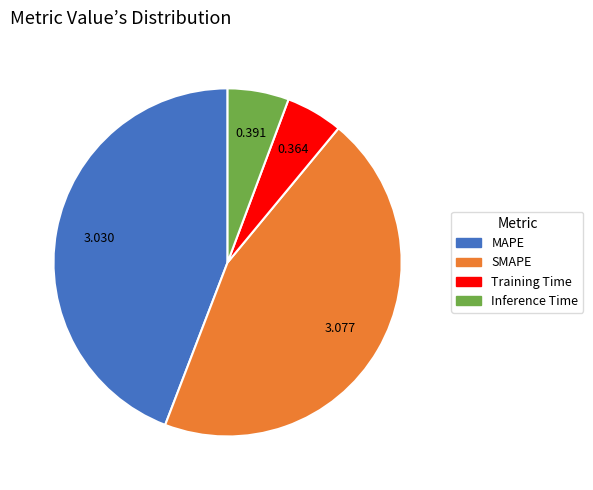

Is Training Time the majority of the pie?

No